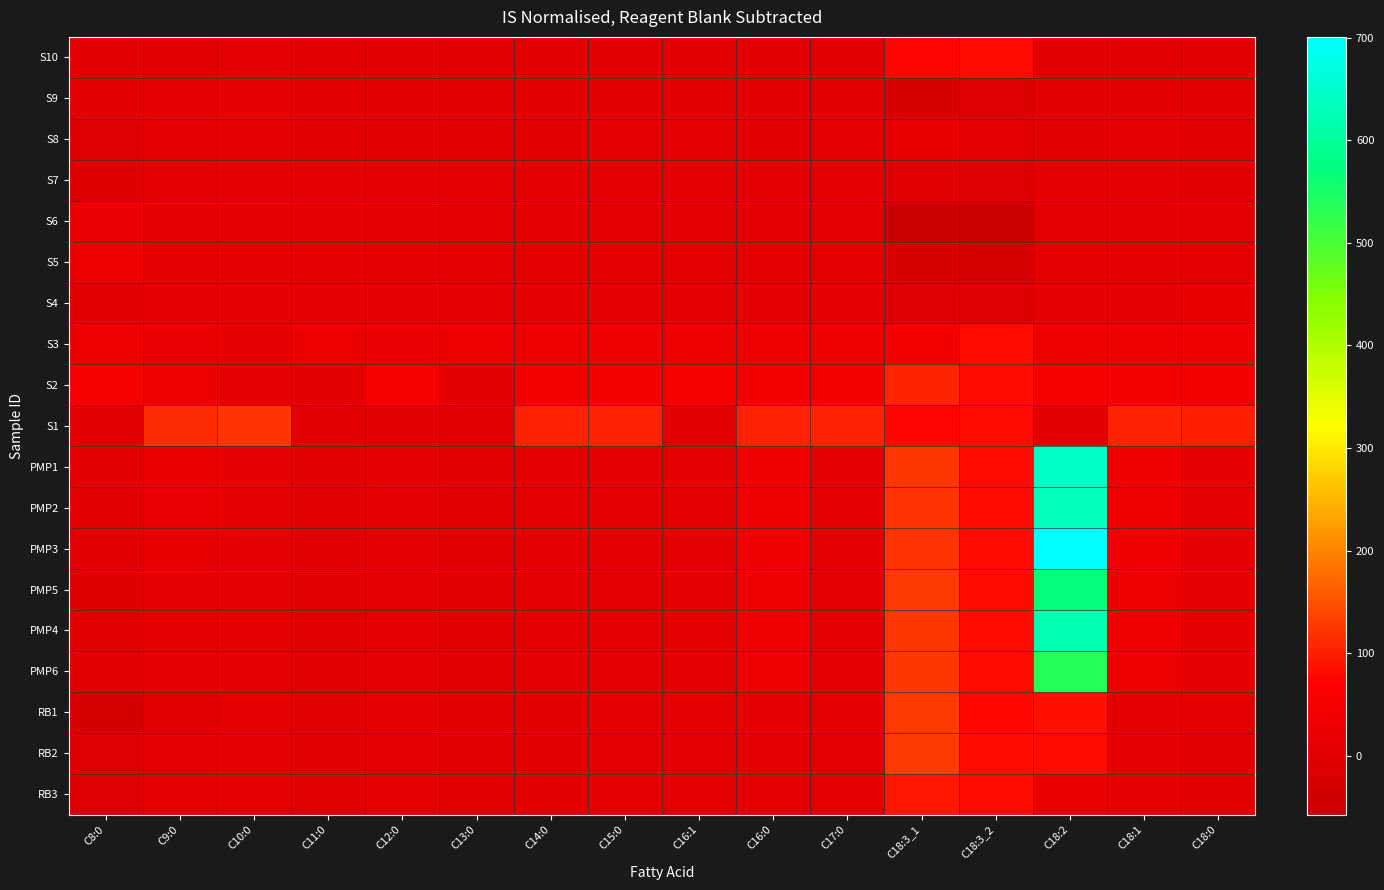

Reading left to right, transcribe all the data shown in this chart.

S10: C8:0=0.0	C9:0=0.0	C10:0=7.1	C11:0=0.0	C12:0=0.0	C13:0=0.0	C14:0=0.0	C15:0=0.0	C16:1=0.0	C16:0=0.0	C17:0=0.0	C18:3_1=75.4	C18:3_2=79.9	C18:2=0.0	C18:1=0.0	C18:0=0.0
S9: C8:0=0.0	C9:0=6.2	C10:0=7.8	C11:0=0.0	C12:0=0.0	C13:0=0.9	C14:0=0.0	C15:0=0.0	C16:1=0.0	C16:0=1.3	C17:0=0.0	C18:3_1=-19.8	C18:3_2=-13.3	C18:2=0.0	C18:1=0.0	C18:0=0.0
S8: C8:0=-10.9	C9:0=3.4	C10:0=7.6	C11:0=-0.2	C12:0=0.0	C13:0=1.2	C14:0=1.7	C15:0=2.8	C16:1=2.4	C16:0=1.3	C17:0=2.9	C18:3_1=15.5	C18:3_2=6.2	C18:2=0.0	C18:1=3.2	C18:0=0.1
S7: C8:0=-7.1	C9:0=3.5	C10:0=7.7	C11:0=2.6	C12:0=4.7	C13:0=1.9	C14:0=2.6	C15:0=3.2	C16:1=2.8	C16:0=2.2	C17:0=3.3	C18:3_1=-5.2	C18:3_2=-10.6	C18:2=3.3	C18:1=3.5	C18:0=1.3
S6: C8:0=18.0	C9:0=9.6	C10:0=8.0	C11:0=6.0	C12:0=5.6	C13:0=3.1	C14:0=4.1	C15:0=4.2	C16:1=3.5	C16:0=3.7	C17:0=4.1	C18:3_1=-54.9	C18:3_2=-57.4	C18:2=4.2	C18:1=4.1	C18:0=3.5
S5: C8:0=26.0	C9:0=9.3	C10:0=7.9	C11:0=5.8	C12:0=6.8	C13:0=5.8	C14:0=6.9	C15:0=6.4	C16:1=5.6	C16:0=6.1	C17:0=6.1	C18:3_1=-20.1	C18:3_2=-28.7	C18:2=6.4	C18:1=6.1	C18:0=6.4
S4: C8:0=-4.5	C9:0=9.2	C10:0=8.4	C11:0=8.2	C12:0=8.9	C13:0=10.6	C14:0=12.8	C15:0=11.8	C16:1=10.3	C16:0=13.0	C17:0=11.9	C18:3_1=-13.7	C18:3_2=-15.1	C18:2=10.2	C18:1=11.6	C18:0=15.3
S3: C8:0=27.9	C9:0=19.1	C10:0=9.7	C11:0=26.9	C12:0=18.7	C13:0=26.0	C14:0=23.7	C15:0=23.2	C16:1=23.0	C16:0=24.6	C17:0=23.3	C18:3_1=42.3	C18:3_2=80.3	C18:2=22.7	C18:1=23.0	C18:0=26.2
S2: C8:0=49.9	C9:0=25.8	C10:0=13.5	C11:0=0.0	C12:0=53.7	C13:0=0.0	C14:0=44.5	C15:0=44.3	C16:1=51.5	C16:0=44.8	C17:0=44.1	C18:3_1=105.9	C18:3_2=79.5	C18:2=51.6	C18:1=44.2	C18:0=44.6
S1: C8:0=0.0	C9:0=113.5	C10:0=122.2	C11:0=0.0	C12:0=0.0	C13:0=0.0	C14:0=102.9	C15:0=103.3	C16:1=0.0	C16:0=102.6	C17:0=103.4	C18:3_1=74.4	C18:3_2=79.0	C18:2=0.0	C18:1=103.4	C18:0=102.0
PMP1: C8:0=-0.6	C9:0=22.3	C10:0=9.8	C11:0=-2.3	C12:0=4.8	C13:0=0.6	C14:0=3.3	C15:0=2.7	C16:1=9.5	C16:0=31.5	C17:0=3.0	C18:3_1=126.1	C18:3_2=80.0	C18:2=643.1	C18:1=32.6	C18:0=9.4
PMP2: C8:0=0.0	C9:0=18.0	C10:0=9.6	C11:0=-2.6	C12:0=4.8	C13:0=0.6	C14:0=3.3	C15:0=2.7	C16:1=9.2	C16:0=32.0	C17:0=3.0	C18:3_1=121.8	C18:3_2=80.1	C18:2=631.3	C18:1=32.8	C18:0=9.6
PMP3: C8:0=-0.7	C9:0=15.3	C10:0=9.5	C11:0=-2.8	C12:0=4.7	C13:0=0.6	C14:0=3.3	C15:0=2.7	C16:1=9.5	C16:0=32.6	C17:0=3.0	C18:3_1=122.2	C18:3_2=80.0	C18:2=700.7	C18:1=32.8	C18:0=9.7
PMP5: C8:0=-7.4	C9:0=8.8	C10:0=9.3	C11:0=-2.7	C12:0=4.7	C13:0=0.6	C14:0=3.1	C15:0=2.7	C16:1=9.2	C16:0=30.4	C17:0=3.0	C18:3_1=126.2	C18:3_2=79.9	C18:2=569.4	C18:1=31.0	C18:0=9.1
PMP4: C8:0=-5.6	C9:0=11.5	C10:0=9.4	C11:0=-2.7	C12:0=4.8	C13:0=0.6	C14:0=3.2	C15:0=2.7	C16:1=9.3	C16:0=31.9	C17:0=3.0	C18:3_1=126.2	C18:3_2=79.9	C18:2=622.5	C18:1=32.4	C18:0=9.4
PMP6: C8:0=-4.8	C9:0=12.6	C10:0=9.4	C11:0=-2.6	C12:0=4.7	C13:0=0.6	C14:0=3.1	C15:0=2.7	C16:1=8.8	C16:0=30.1	C17:0=3.0	C18:3_1=126.1	C18:3_2=79.9	C18:2=537.5	C18:1=30.2	C18:0=9.4
RB1: C8:0=-30.7	C9:0=-6.1	C10:0=7.2	C11:0=-2.9	C12:0=3.4	C13:0=0.5	C14:0=0.7	C15:0=2.4	C16:1=2.4	C16:0=7.7	C17:0=2.7	C18:3_1=128.6	C18:3_2=76.2	C18:2=86.3	C18:1=6.0	C18:0=2.5
RB2: C8:0=-14.9	C9:0=3.2	C10:0=7.3	C11:0=-2.9	C12:0=3.4	C13:0=0.5	C14:0=0.7	C15:0=2.4	C16:1=2.3	C16:0=6.2	C17:0=2.7	C18:3_1=126.2	C18:3_2=79.4	C18:2=79.6	C18:1=5.3	C18:0=1.5
RB3: C8:0=-15.1	C9:0=2.6	C10:0=7.2	C11:0=-2.9	C12:0=3.4	C13:0=0.5	C14:0=0.7	C15:0=2.4	C16:1=2.1	C16:0=3.5	C17:0=2.6	C18:3_1=93.0	C18:3_2=80.6	C18:2=21.0	C18:1=4.0	C18:0=0.4